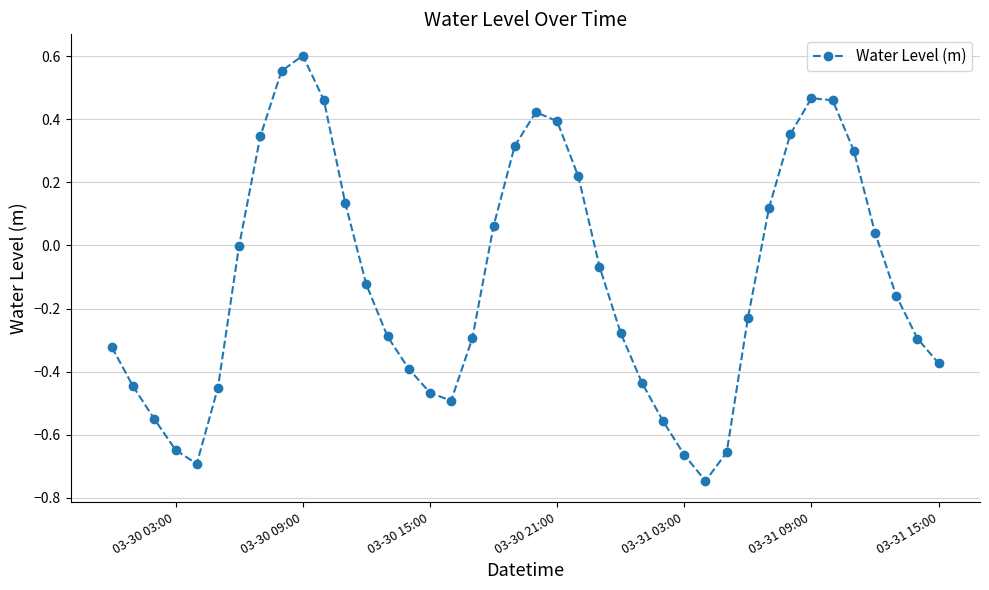

What is the difference between the maximum and minimum values?

1.3